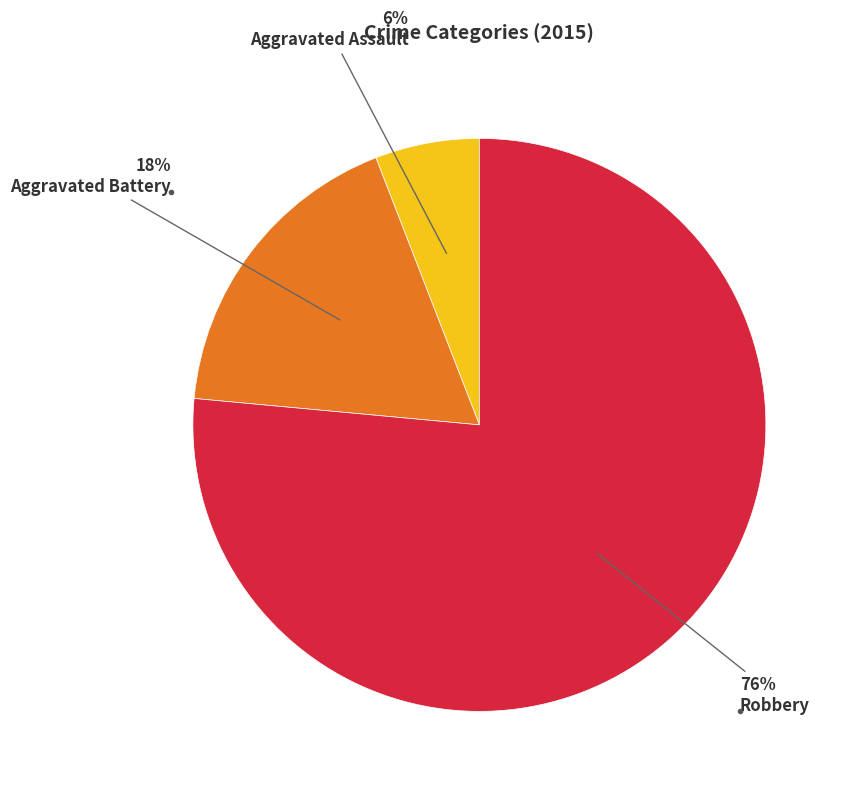

To the nearest percent, what is the average slice percentage?

33%